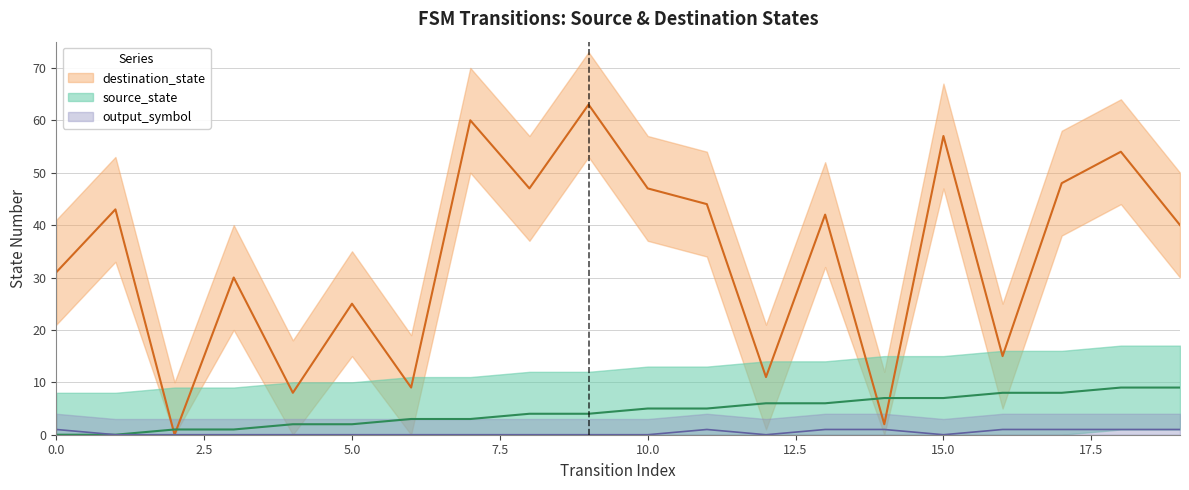

How many values in output_symbol are above zero?

8